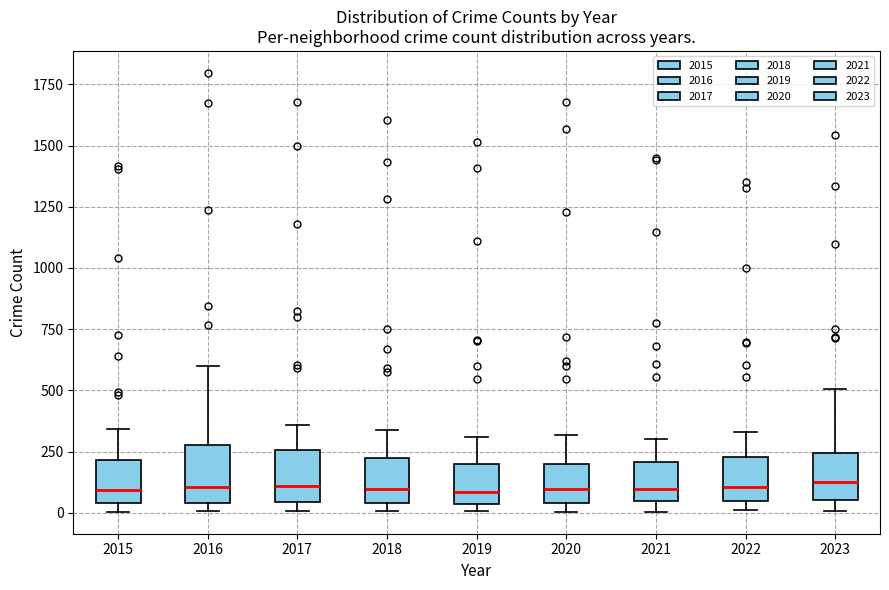

Where is the lower edge of the box at x = 2023 on the y-axis? The values are not printed on the chart, so give them approximately, as read against the axis.

50